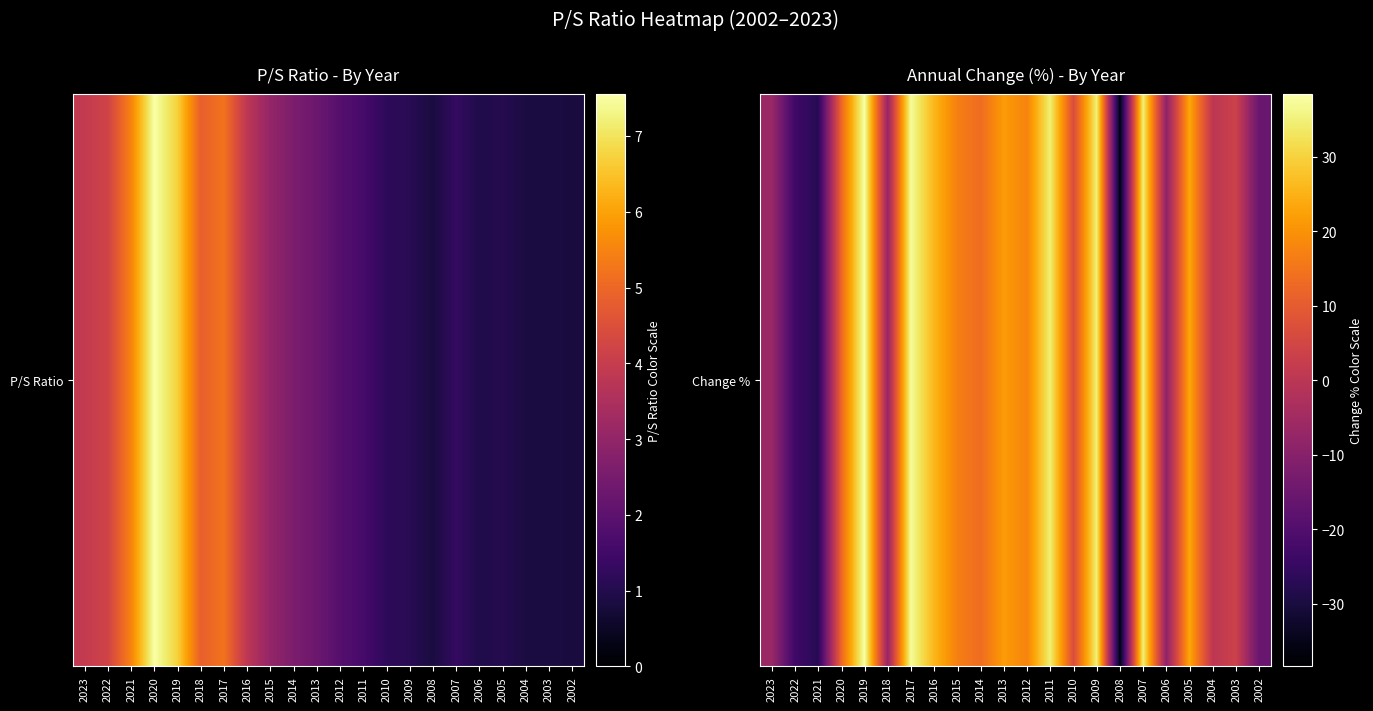

Reading left to right, what are all the values shown in this chart?

2023=-6.5	2022=-23.4	2021=-27.5	2020=12.3	2019=38.4	2018=-7.0	2017=37.4	2016=25.7	2015=16.9	2014=13.5	2013=21.5	2012=17.5	2011=34.8	2010=6.7	2009=35.1	2008=-36.0	2007=35.0	2006=-8.6	2005=23.3	2004=0.2	2003=3.5	2002=-15.8